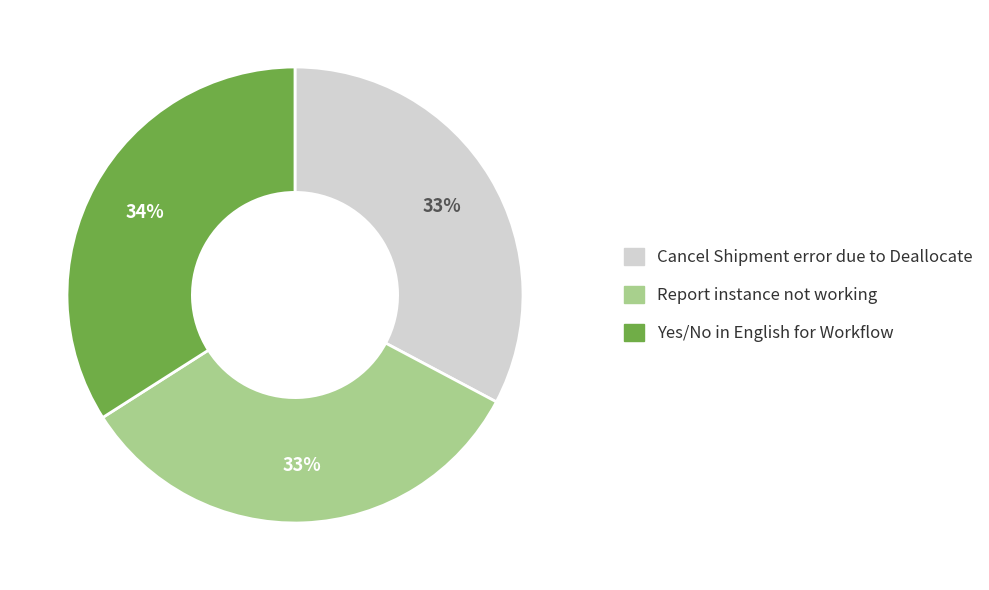

To the nearest percent, what portion does Report instance not working represent?

33%